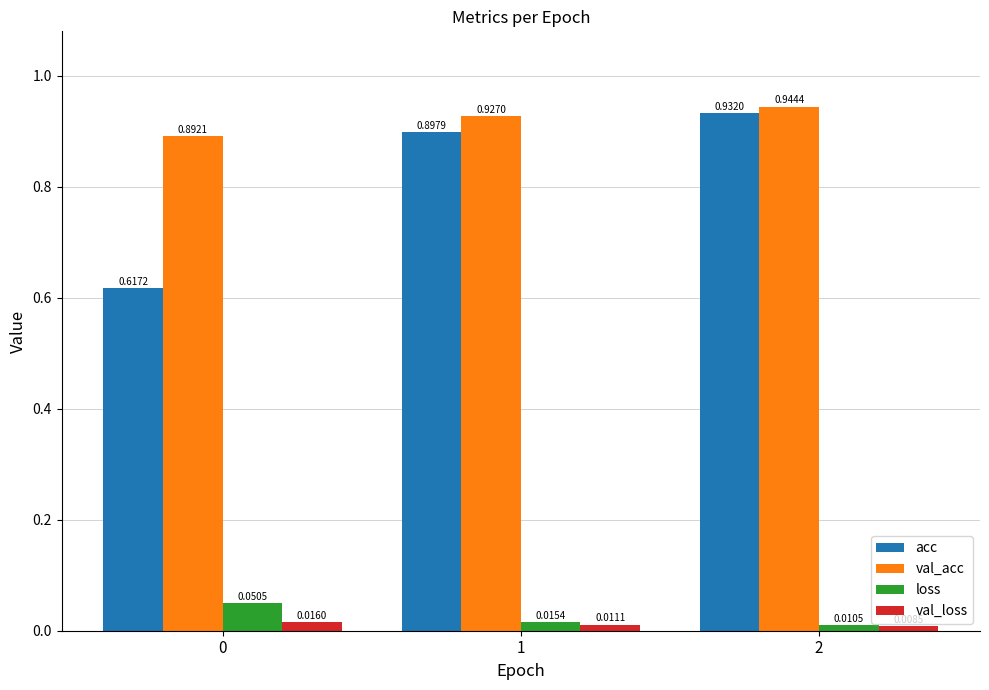

The value of acc at 2 is 0.4. True or false?

False